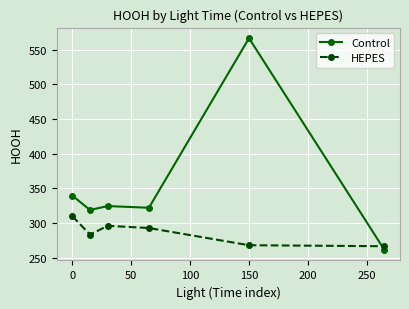

Which series has the largest total across all categories?

Control